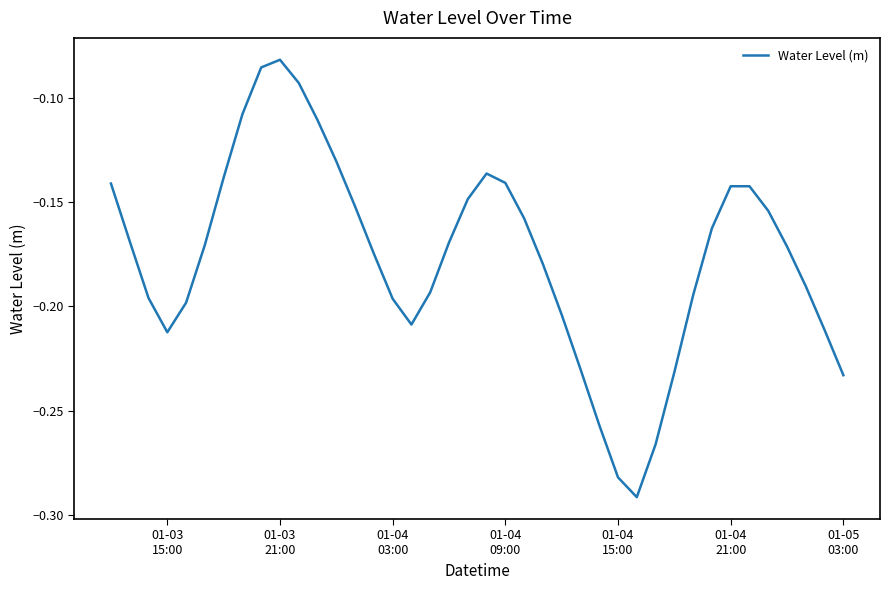

How many lines are shown in the chart?

1